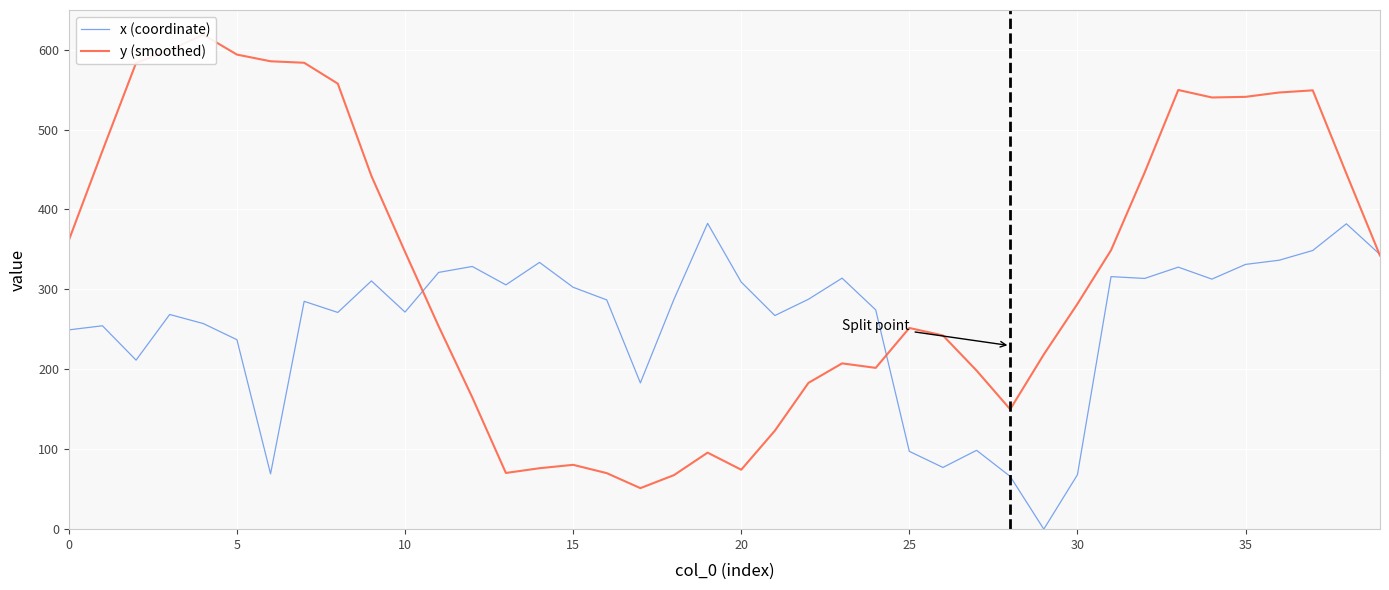

What is the highest value of the x (coordinate) series?

382.6